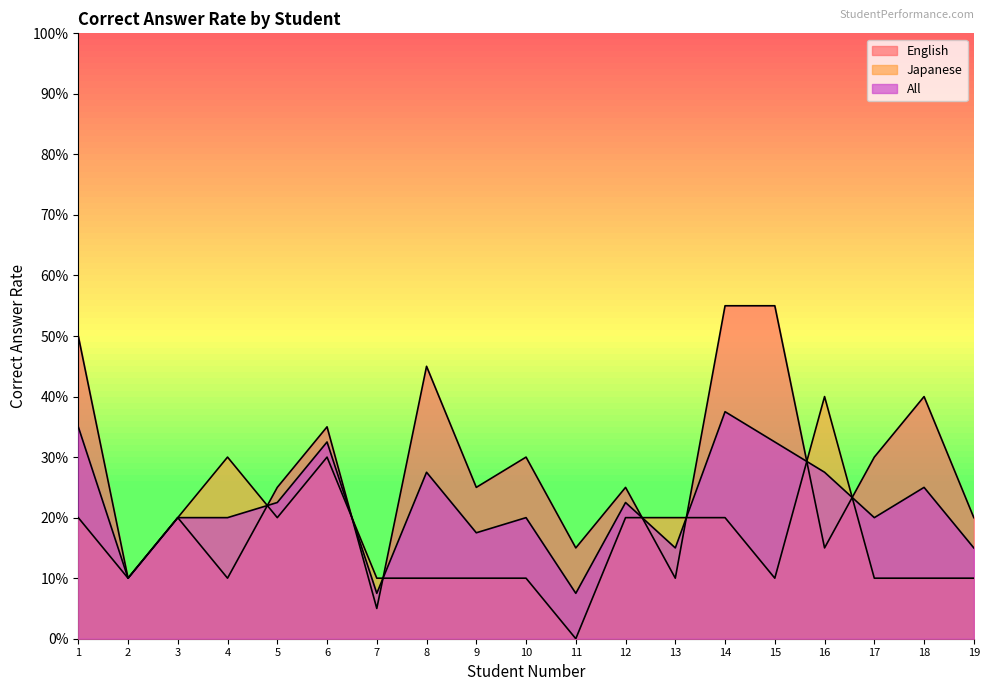

List the series in order of their peak value, highest first.

English, Japanese, All